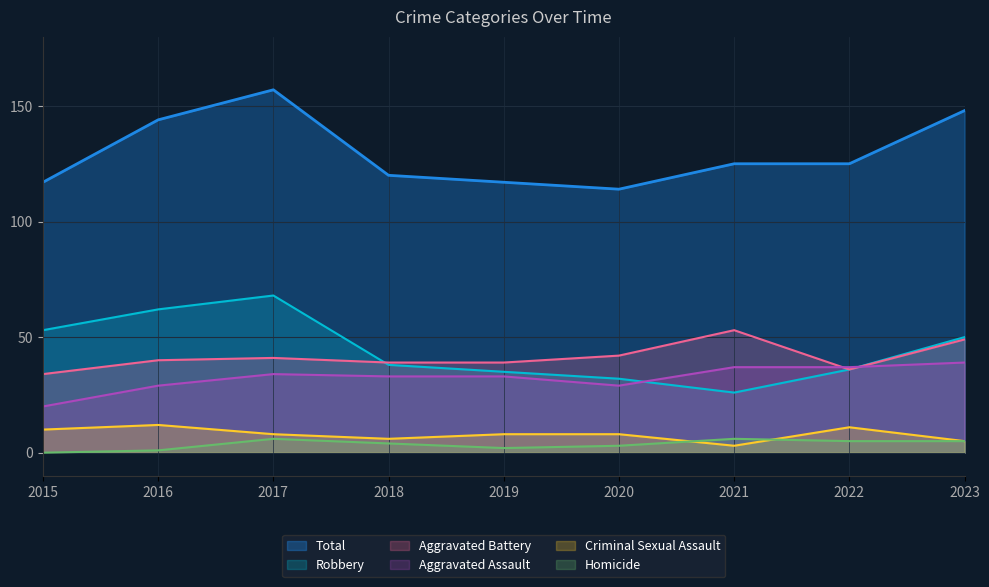

What is the value of the Total point at the 3rd from the left?

157